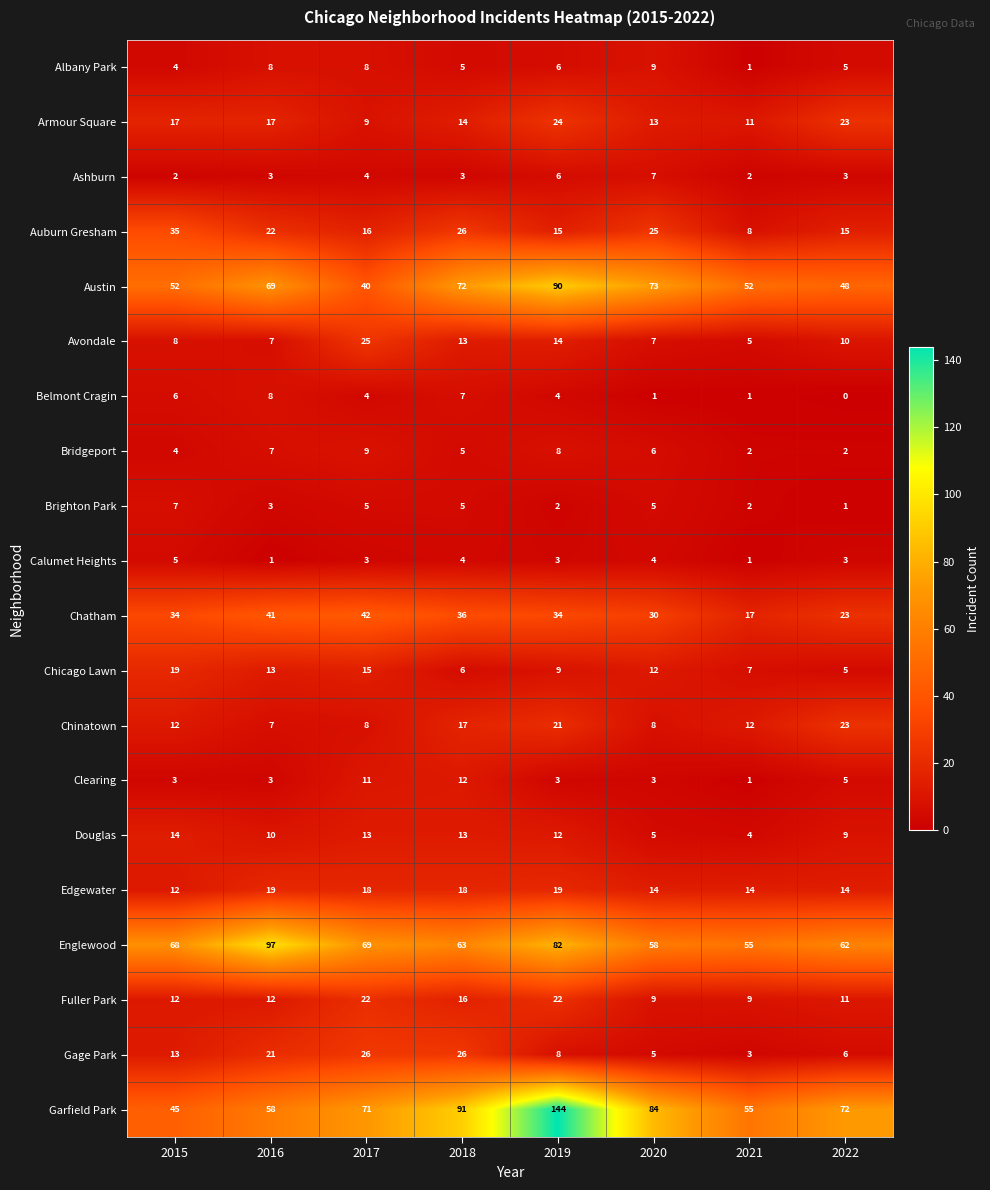

Which series changed the most between 2015 and 2022?

Garfield Park